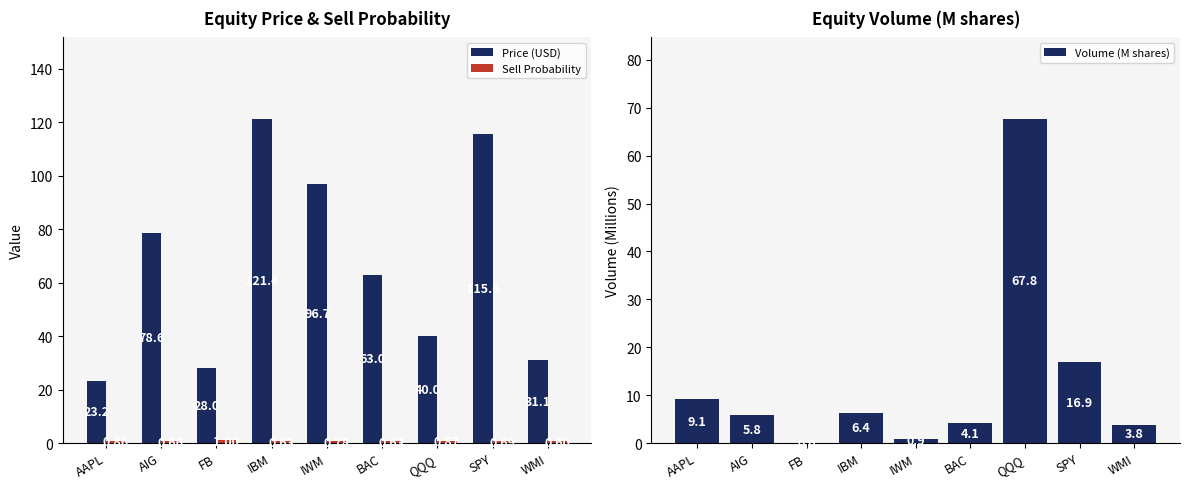

Rank the series by their maximum value, from highest to lowest.

Price (USD), Volume (M shares), Sell Probability